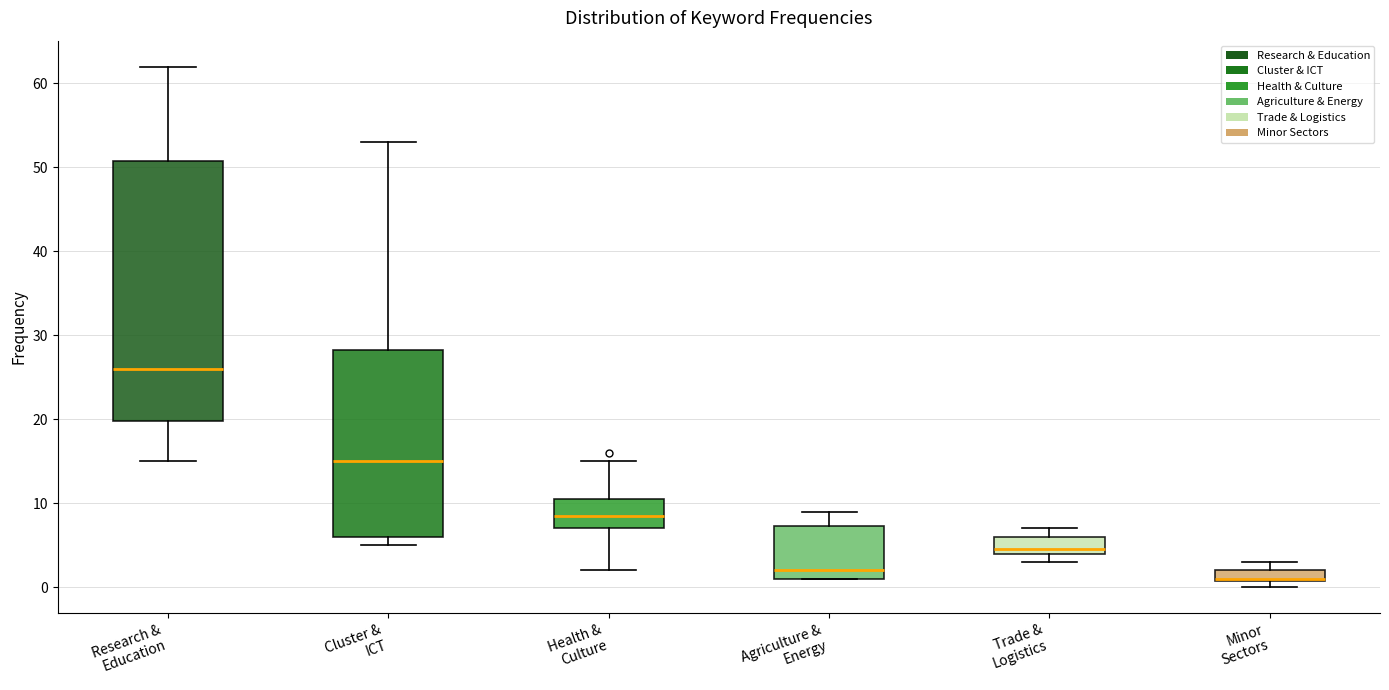

Which box is the tallest, from its lower edge to its upper edge?

Research & Education